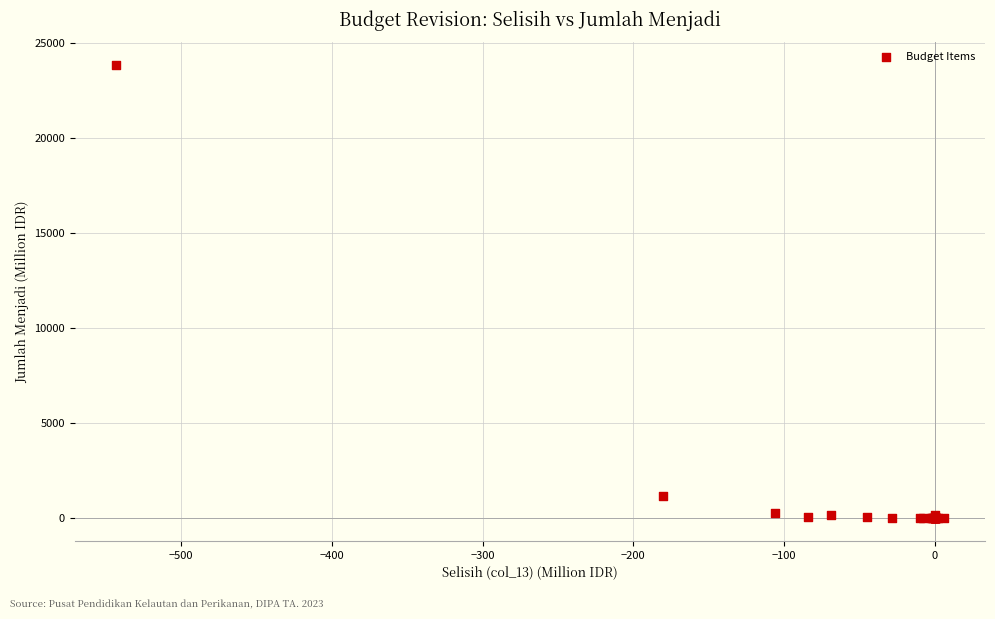

What Y value in the scatter plot is closest to 11916?

1180.5